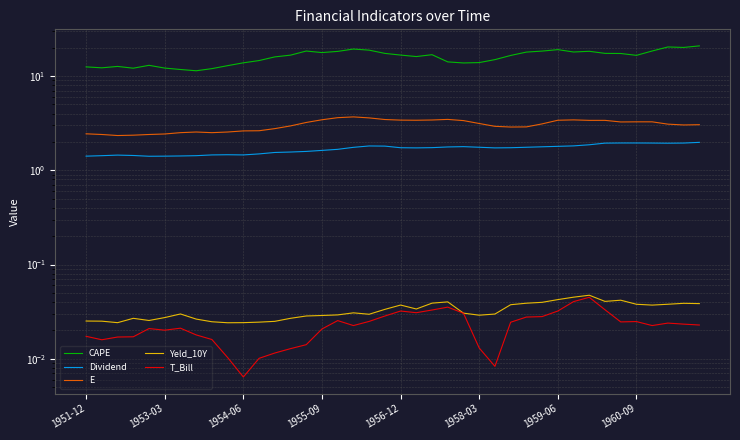

What position from the right is 17?

23